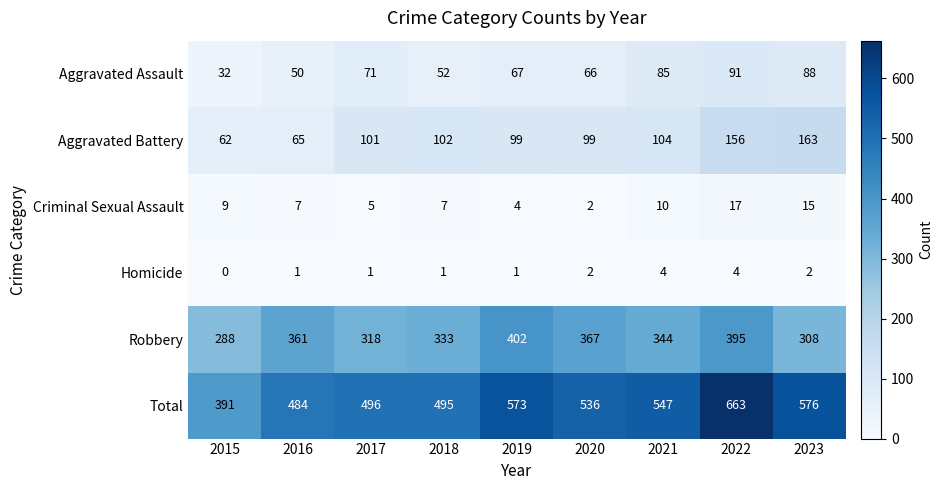

At how many categories does at least one series exceed 63?

9